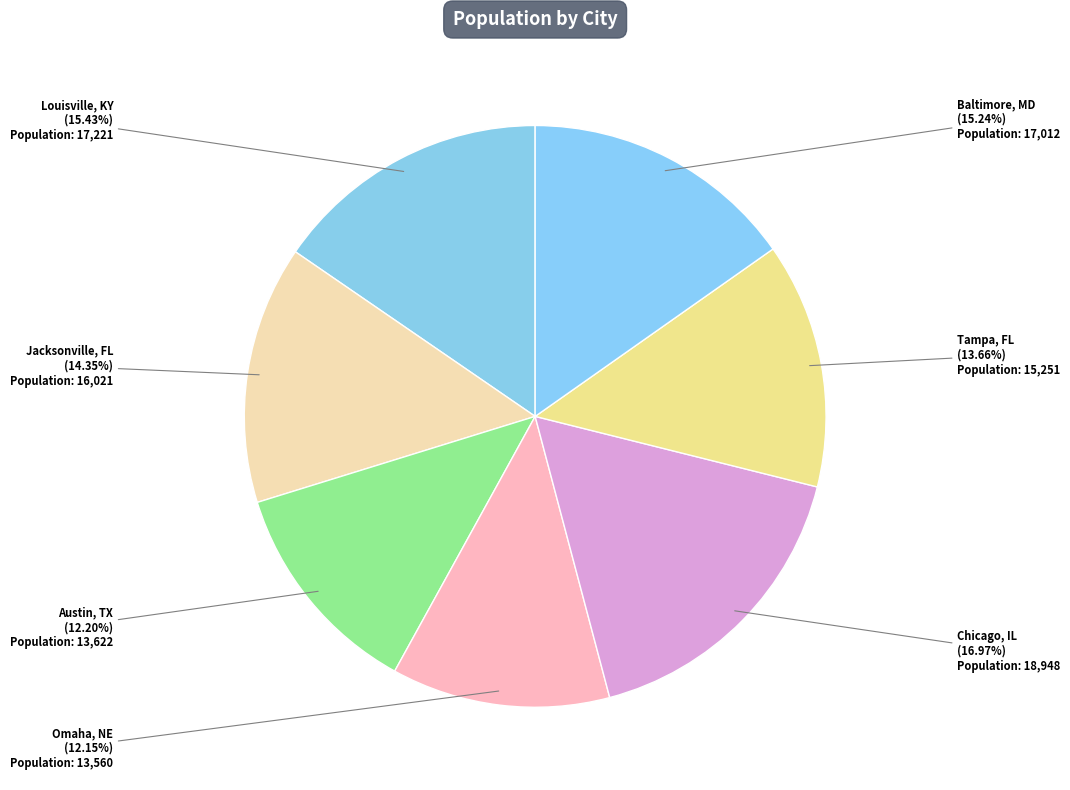

Which slice is the smallest?

Omaha, NE